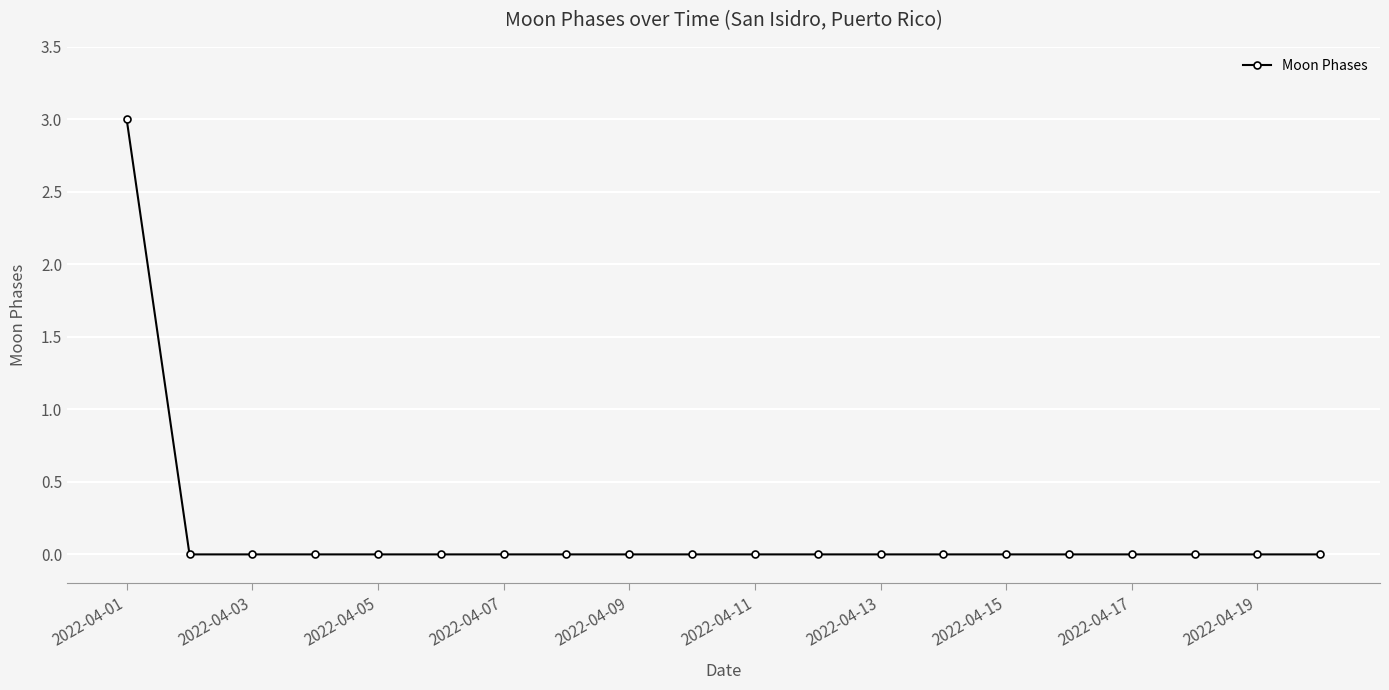

Reading left to right, transcribe all the data shown in this chart.

3	0	0	0	0	0	0	0	0	0	0	0	0	0	0	0	0	0	0	0